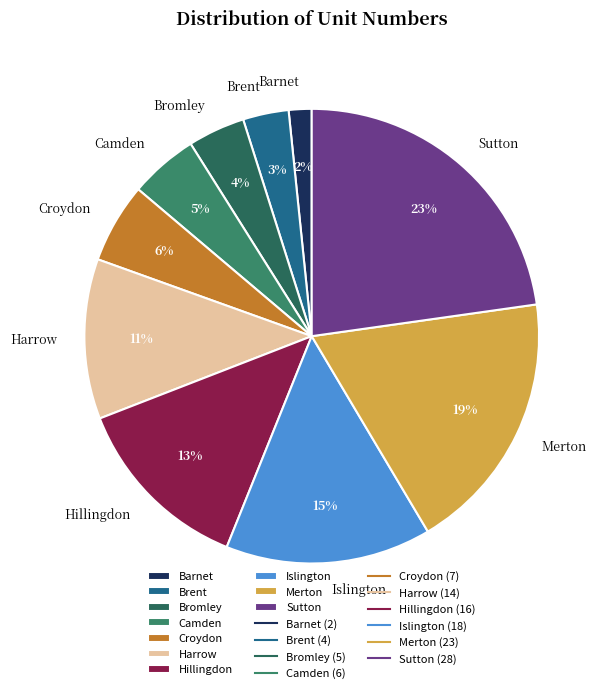

How many segments does this pie chart have?

10